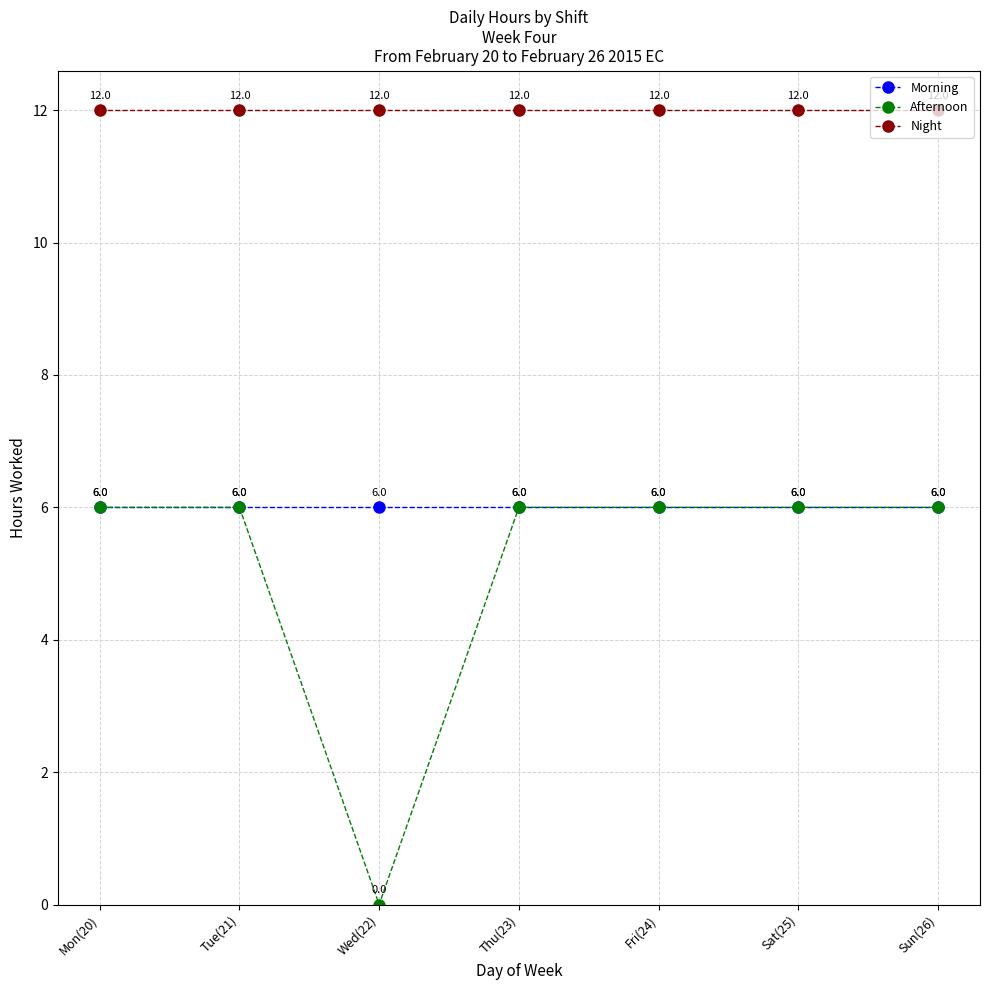

Rank the series at Wed(22) from lowest to highest value.

Afternoon, Morning, Night